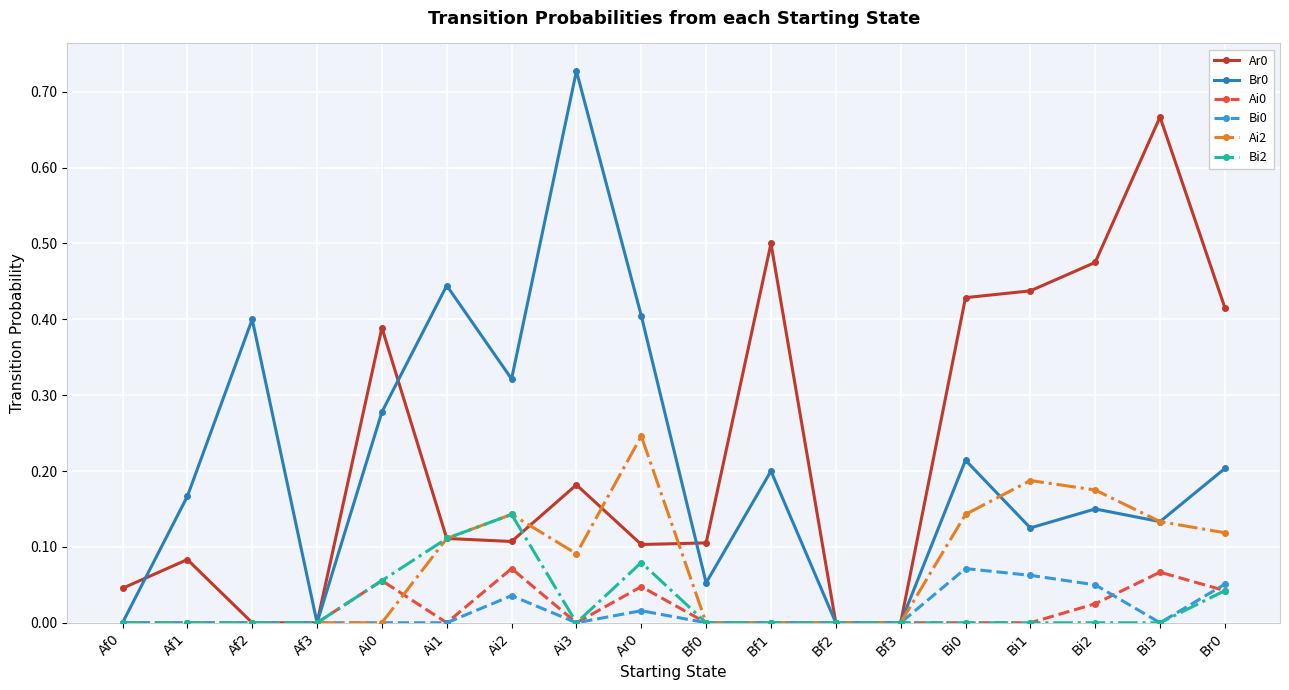

Which series changed the most between Bf1 and Bi2?

Ai2